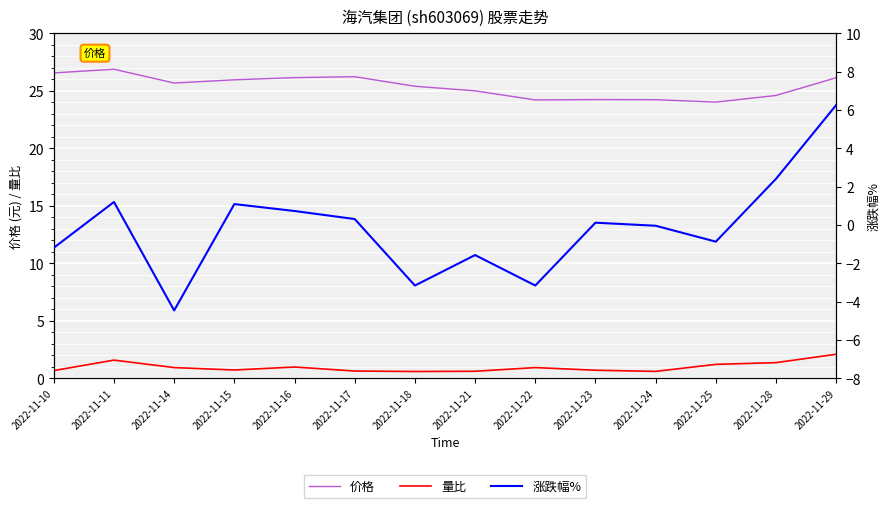

How many data points does each series have?

14